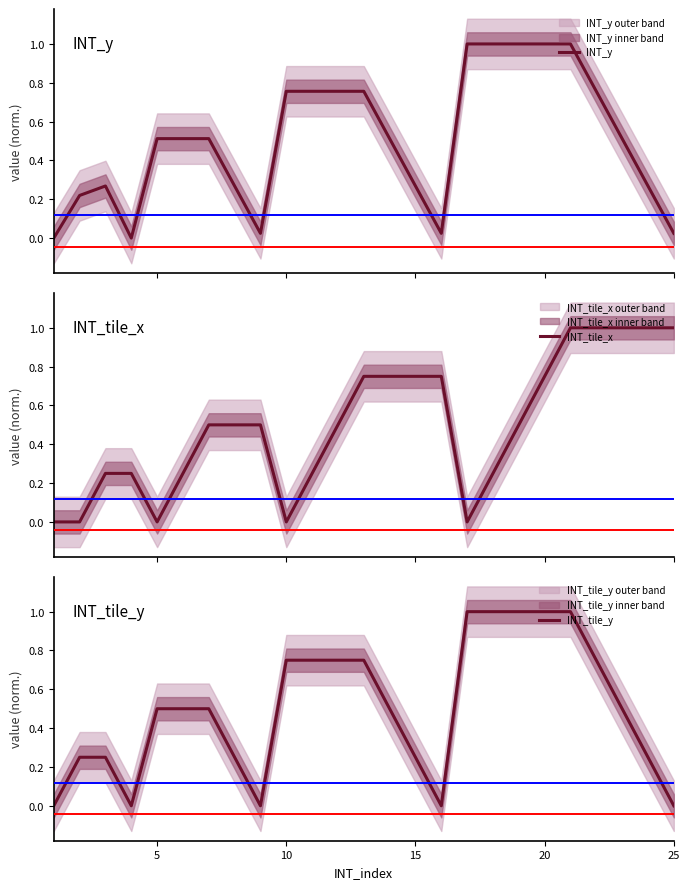

The INT_tile_y series shows -0.5 at 25. True or false?

False